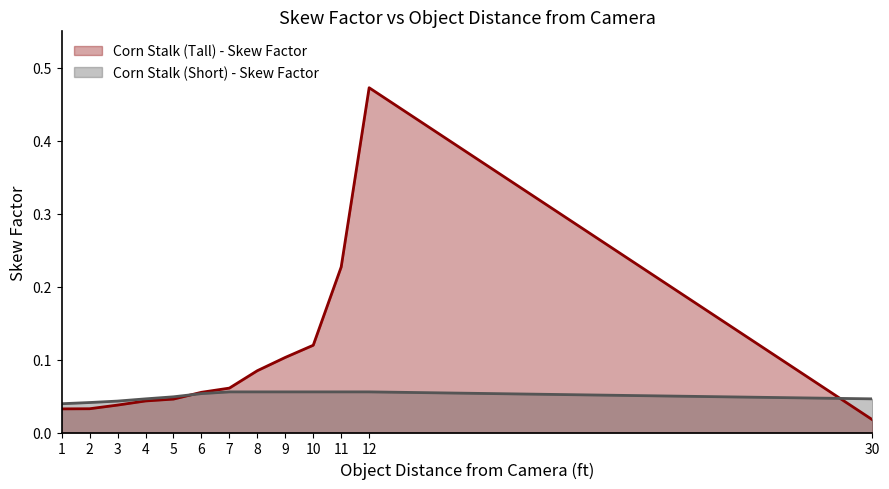

What are all the series names shown in the legend?

Corn Stalk (Tall) - Skew Factor, Corn Stalk (Short) - Skew Factor